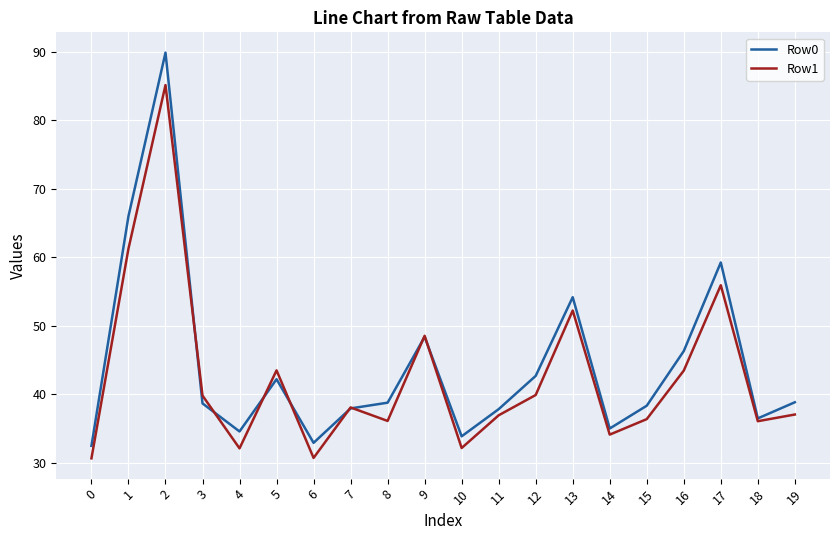

Is the value of Row0 at 17 greater than the value of Row1 at 10?

Yes